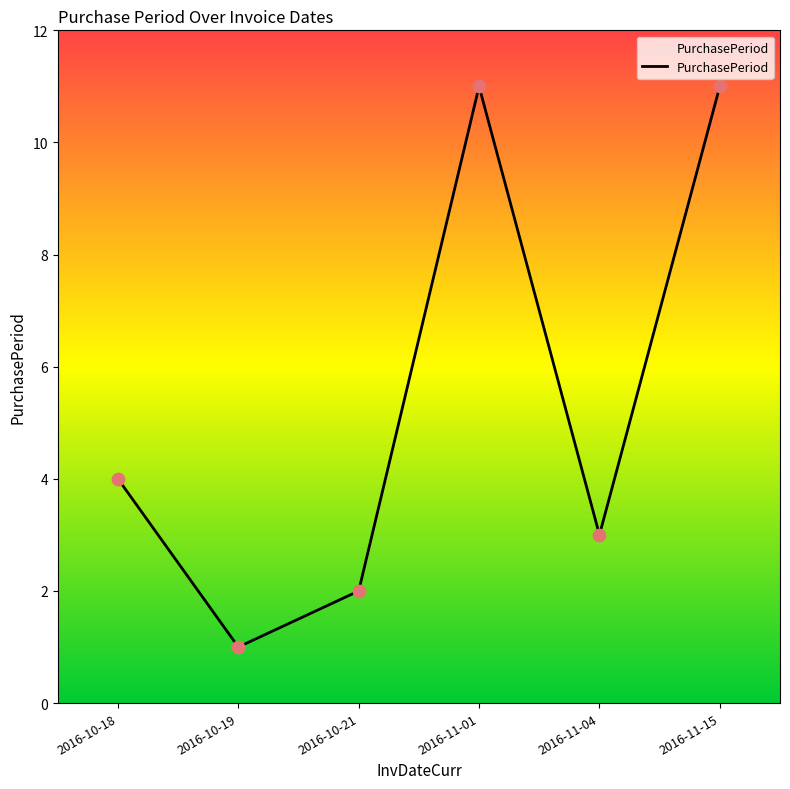

What is the change in value from 2016-10-21 to 2016-11-04?

+1